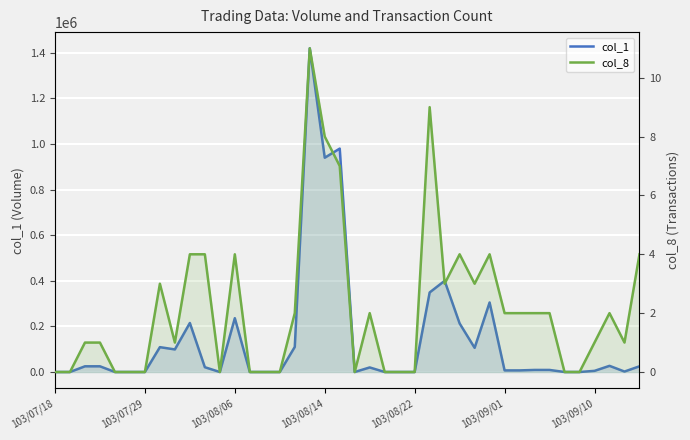

The col_8 series shows 4 at 27. True or false?

True